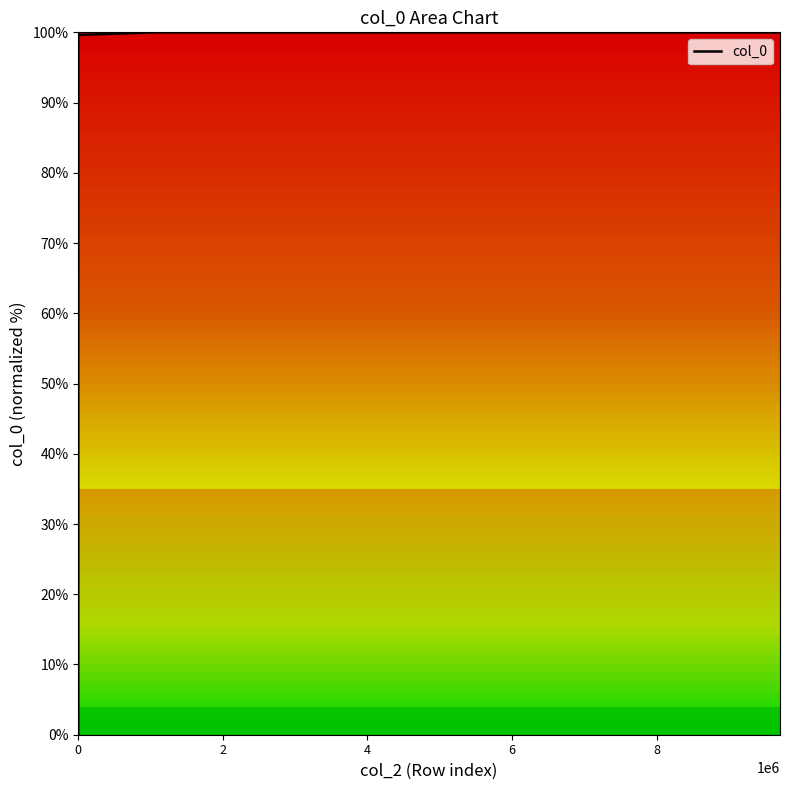

What is the difference between the maximum and minimum values?

100.0